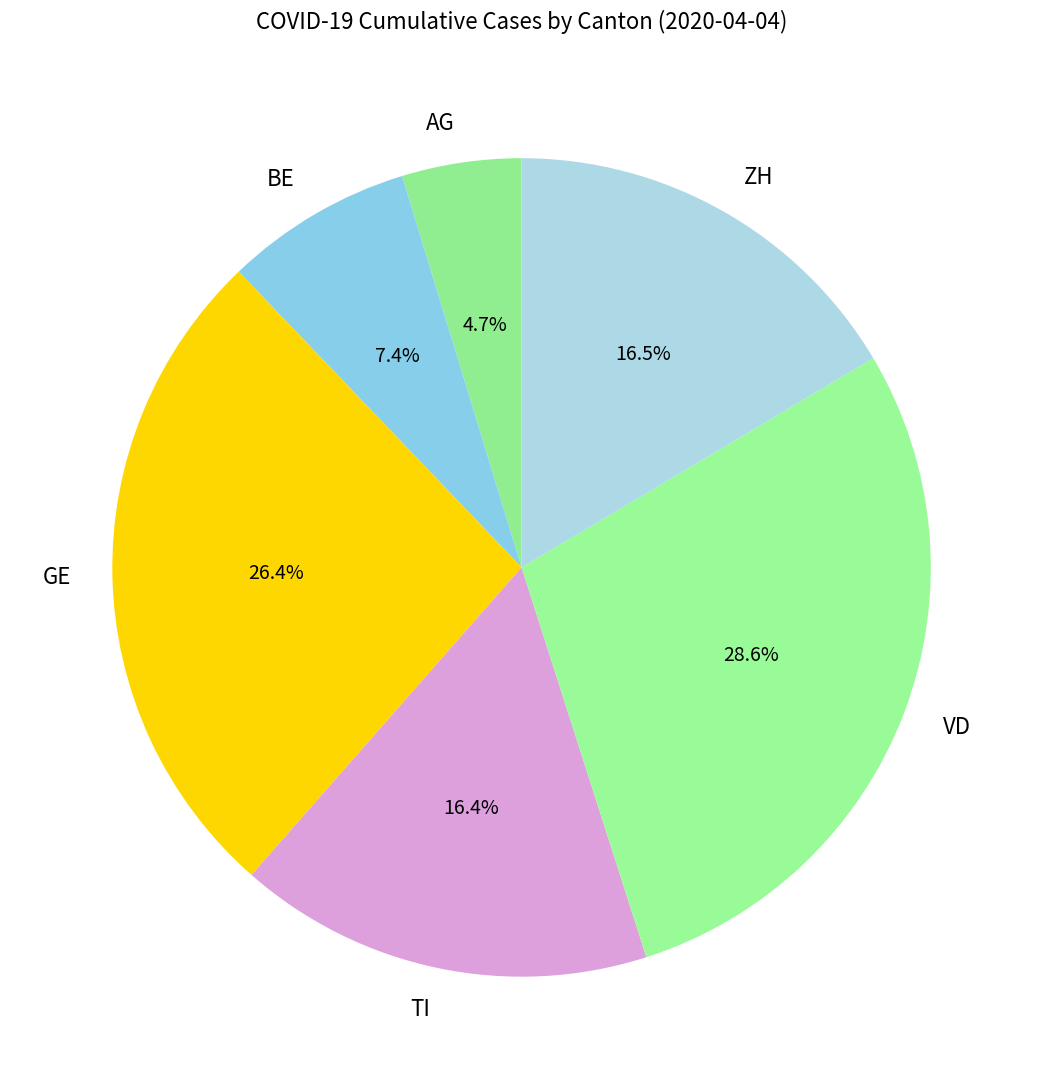

Which category has the biggest portion of the pie?

VD